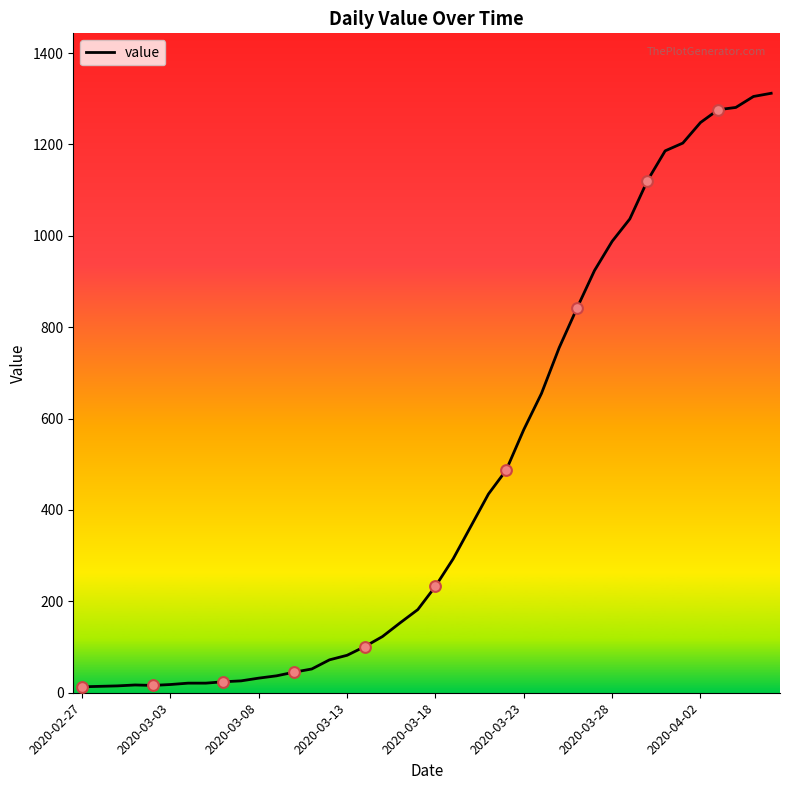

What is the maximum value shown in the chart?

1312